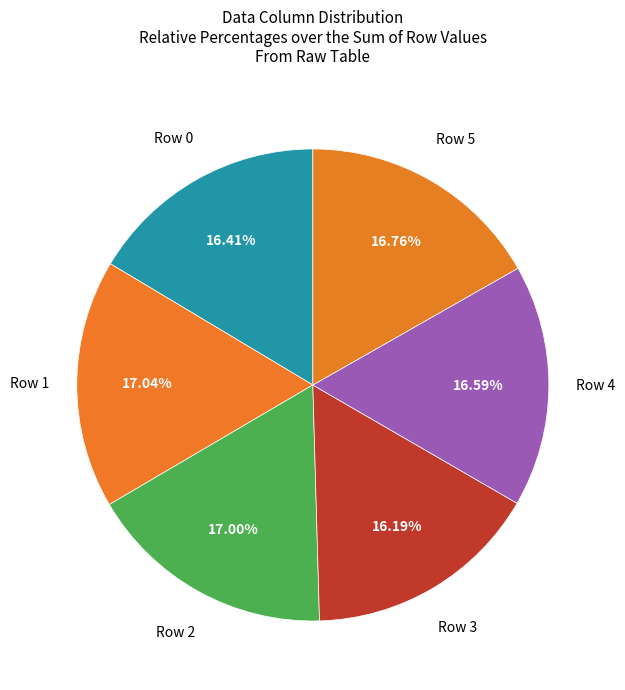

How many segments does this pie chart have?

6